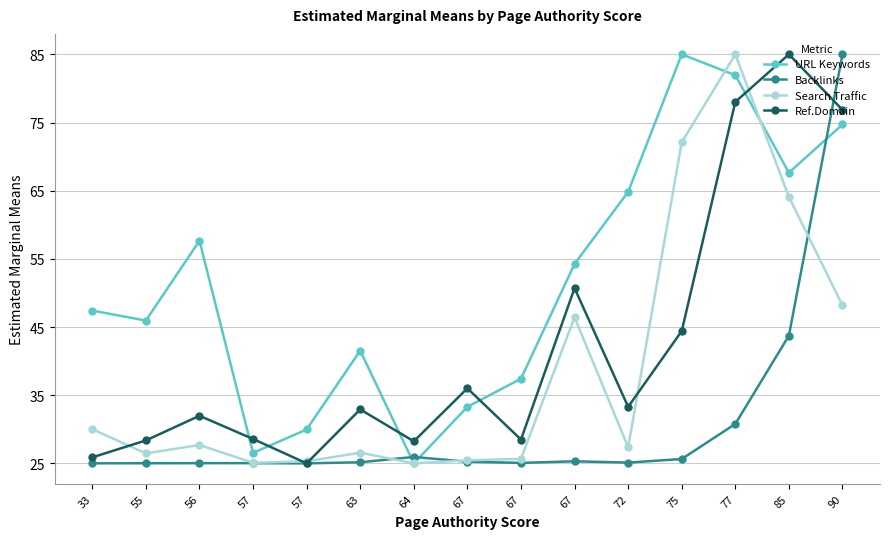

True or false: Search Traffic and Backlinks cross at least once.

True